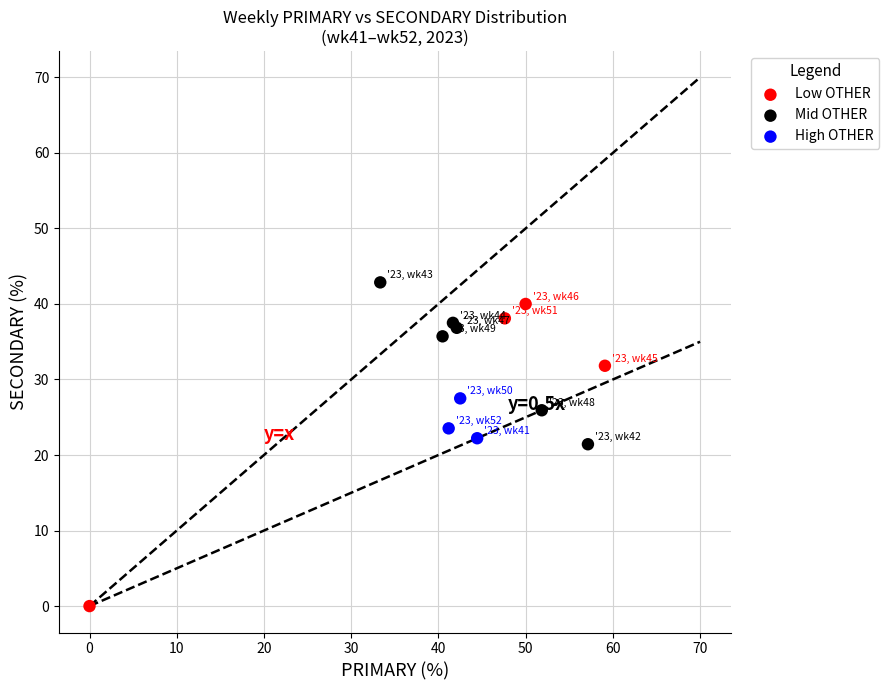

Which series contains the highest Y value?

Mid OTHER